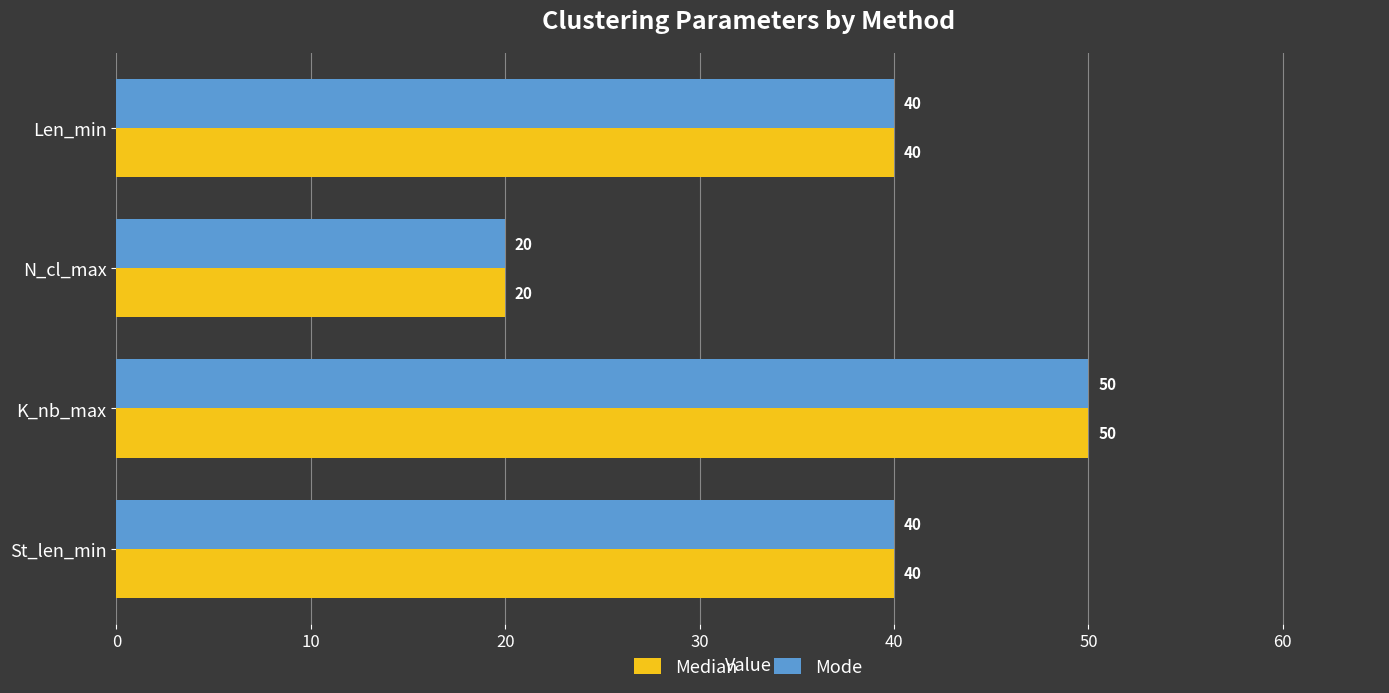

What is the sum of all Mode values?

150